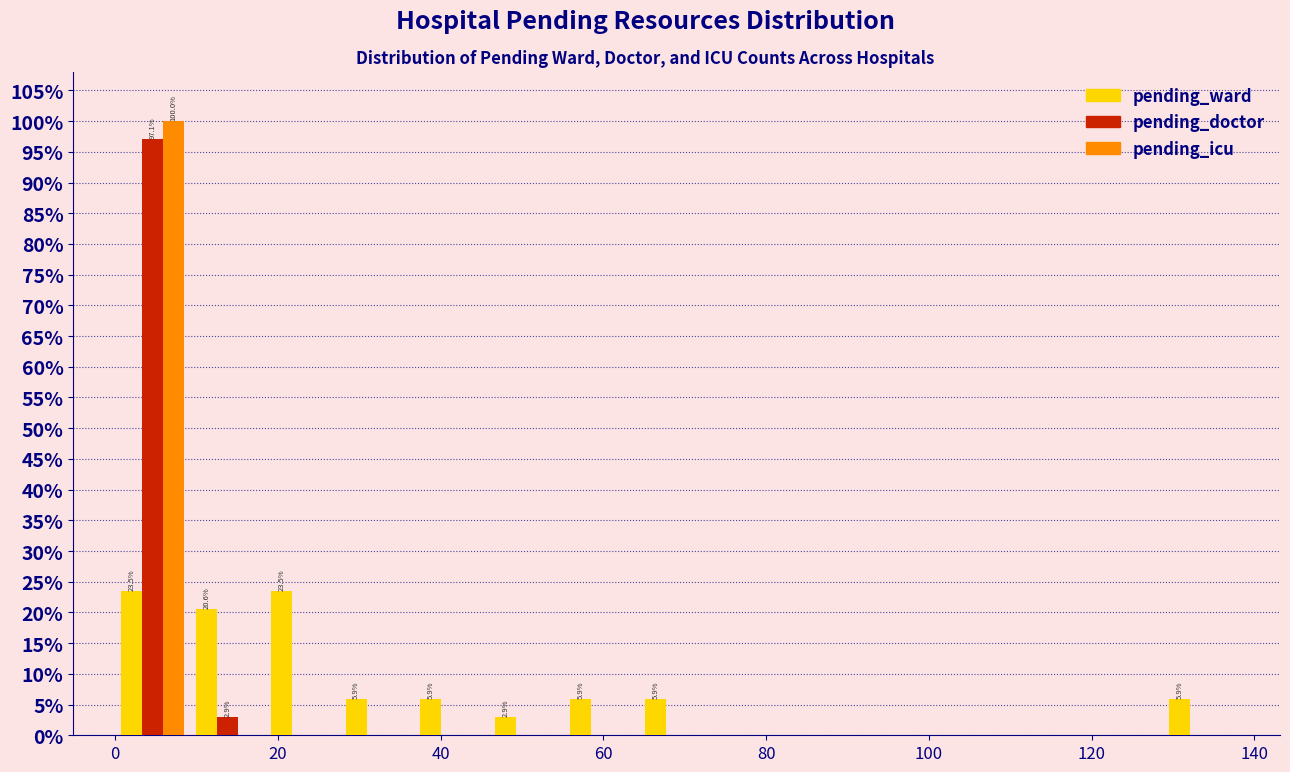

In the pending_icu series, which range on the x-axis has the tallest bar?

0.0 to 9.2